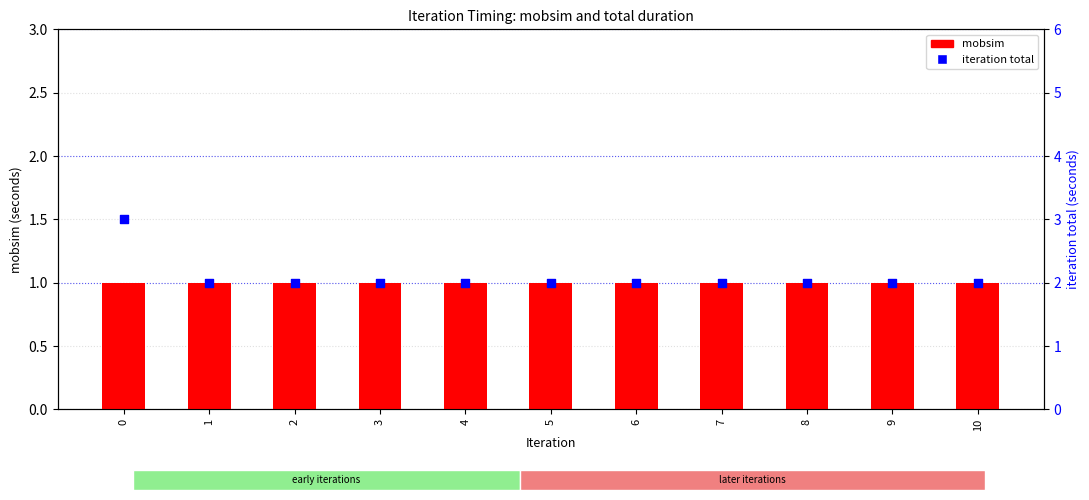

What are all the series names shown in the legend?

mobsim, iteration total